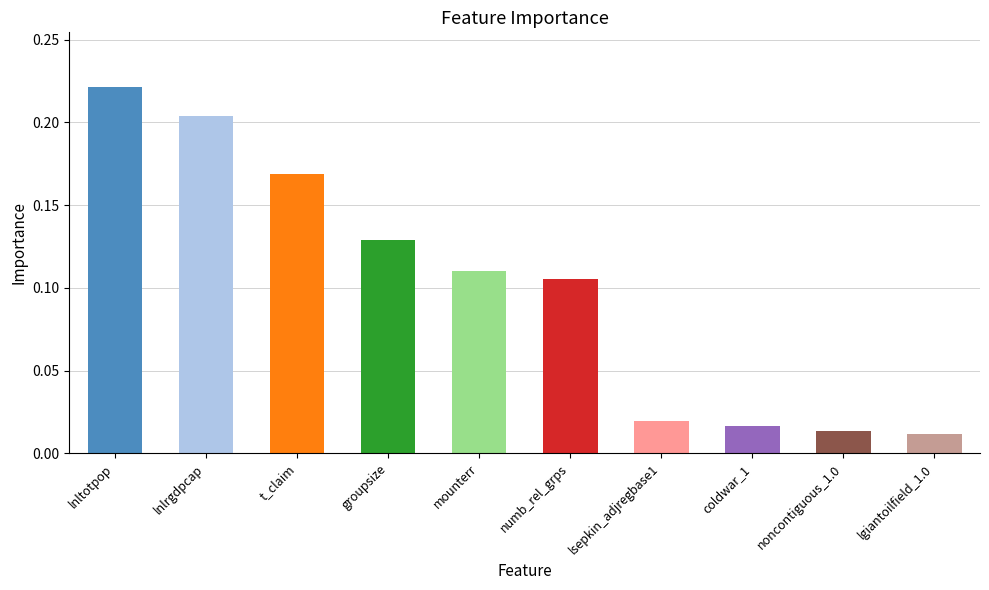

What is the sum of all values?

1.0